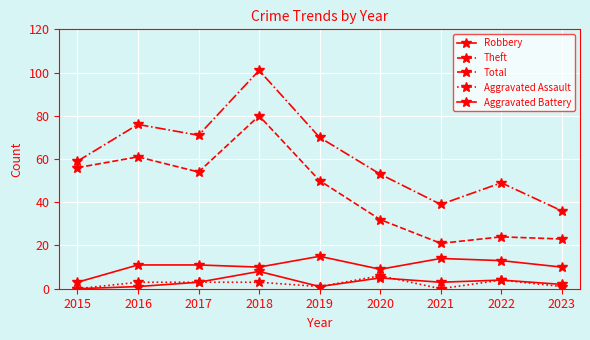

Count the number of data series in this chart.

5